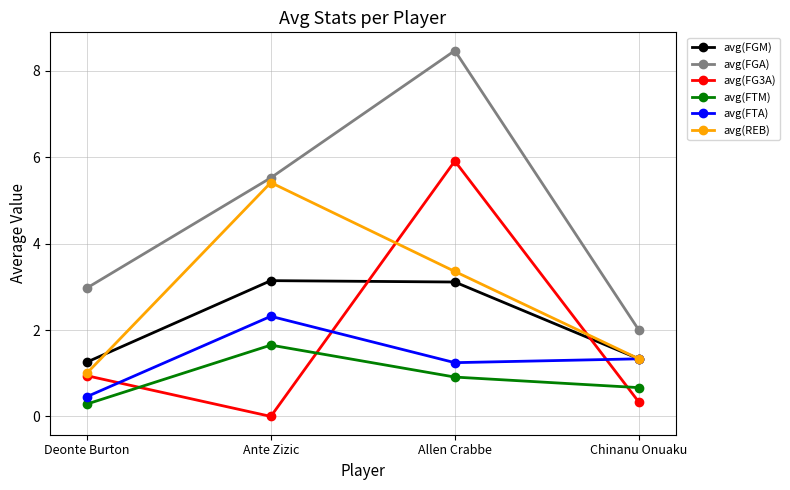

What is the difference between the maximum and minimum values in the avg(FTM) series?

1.4